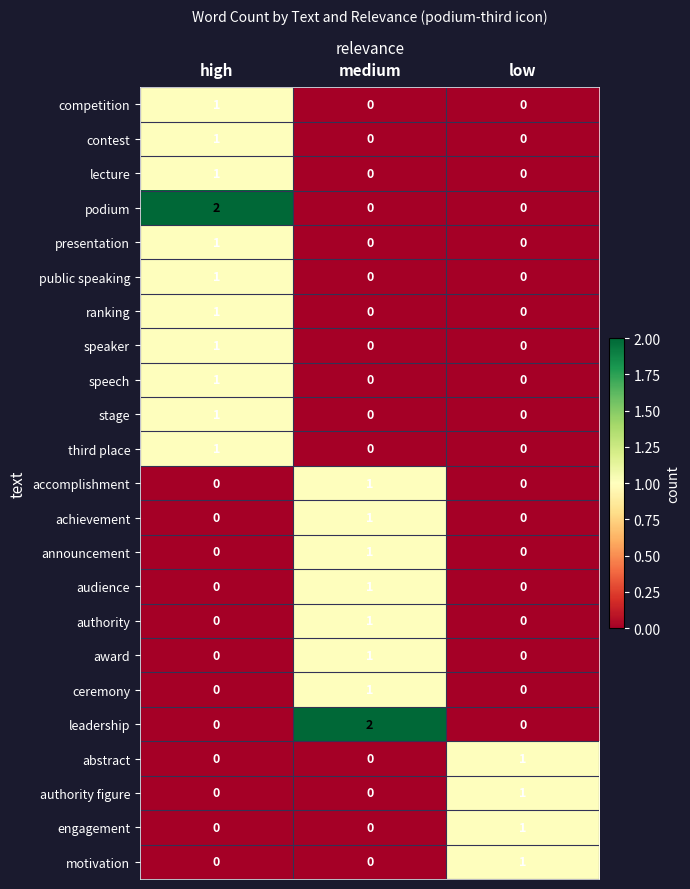

How many distinct data groups are displayed?

23